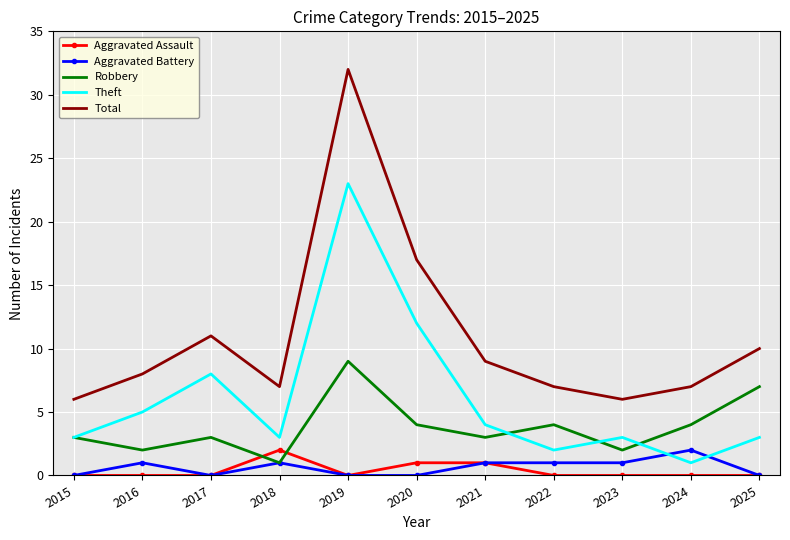

What is the total value across all series at 2020?

34